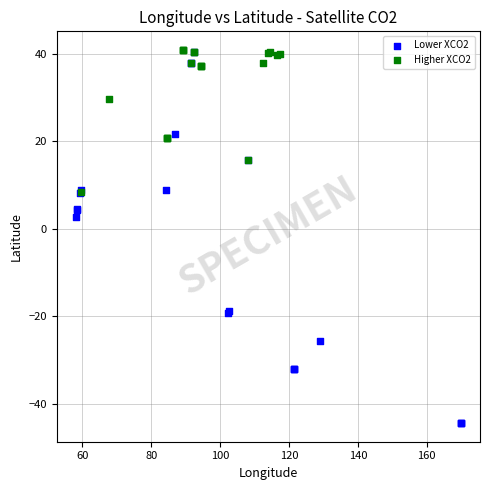

Which series contains the lowest Y value?

Lower XCO2